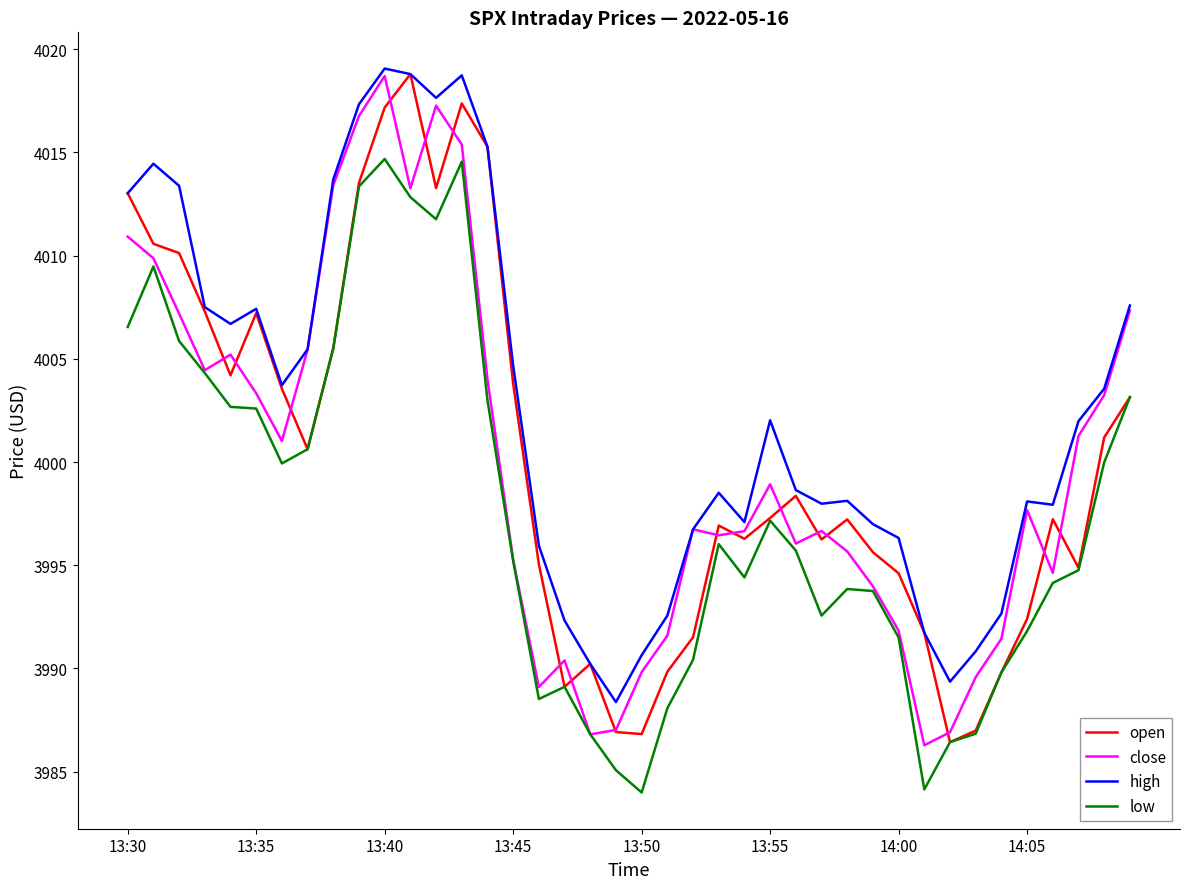

True or false: high and low intersect in this chart.

False